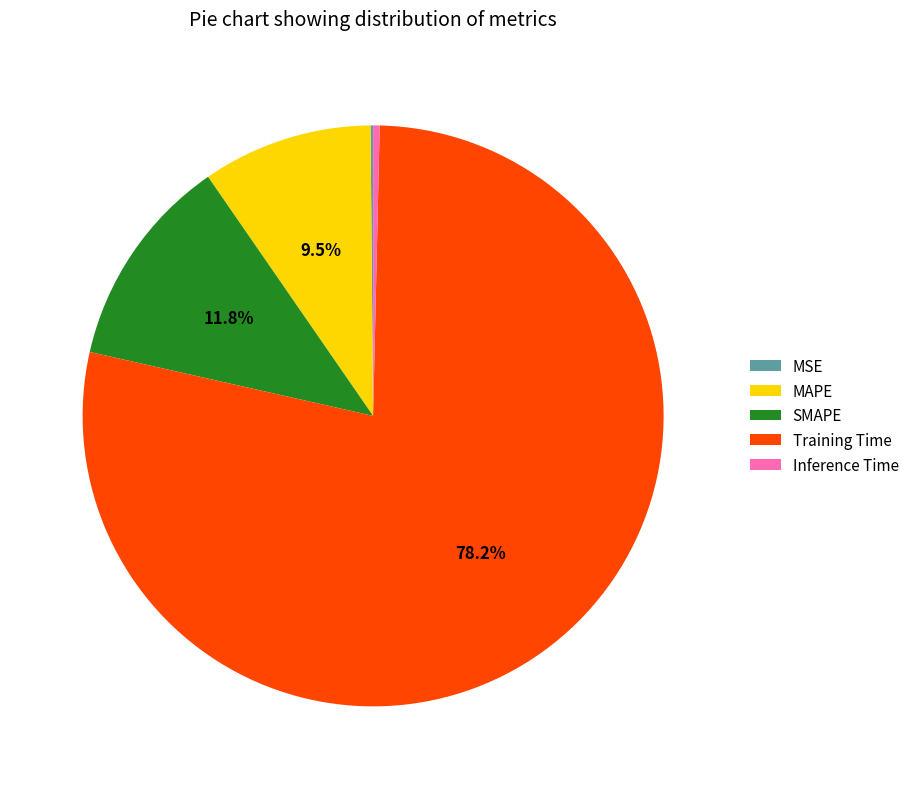

How much of the chart is everything except Training Time?

21.8%